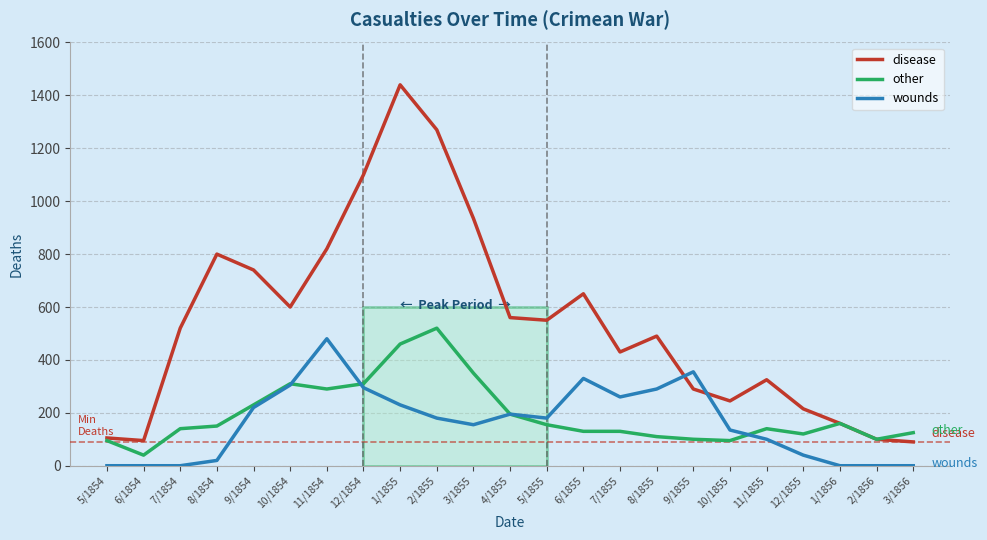

Which series has the largest range (max minus min)?

disease